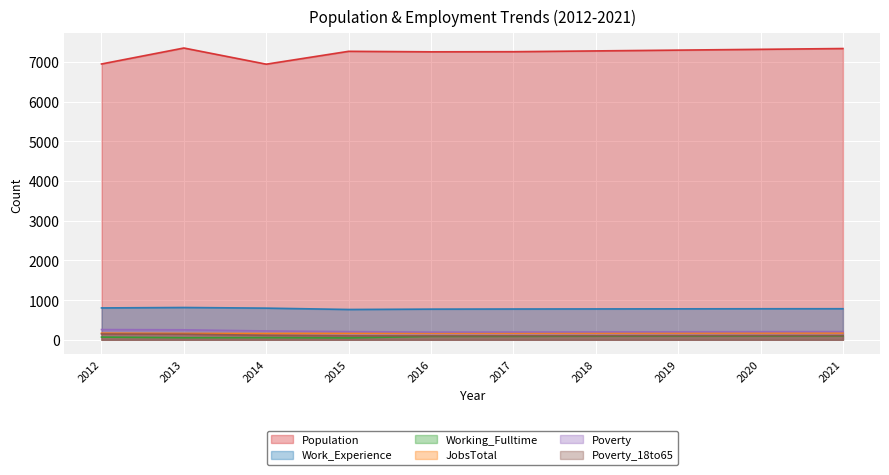

What is the lowest value of the Work_Experience series?

764